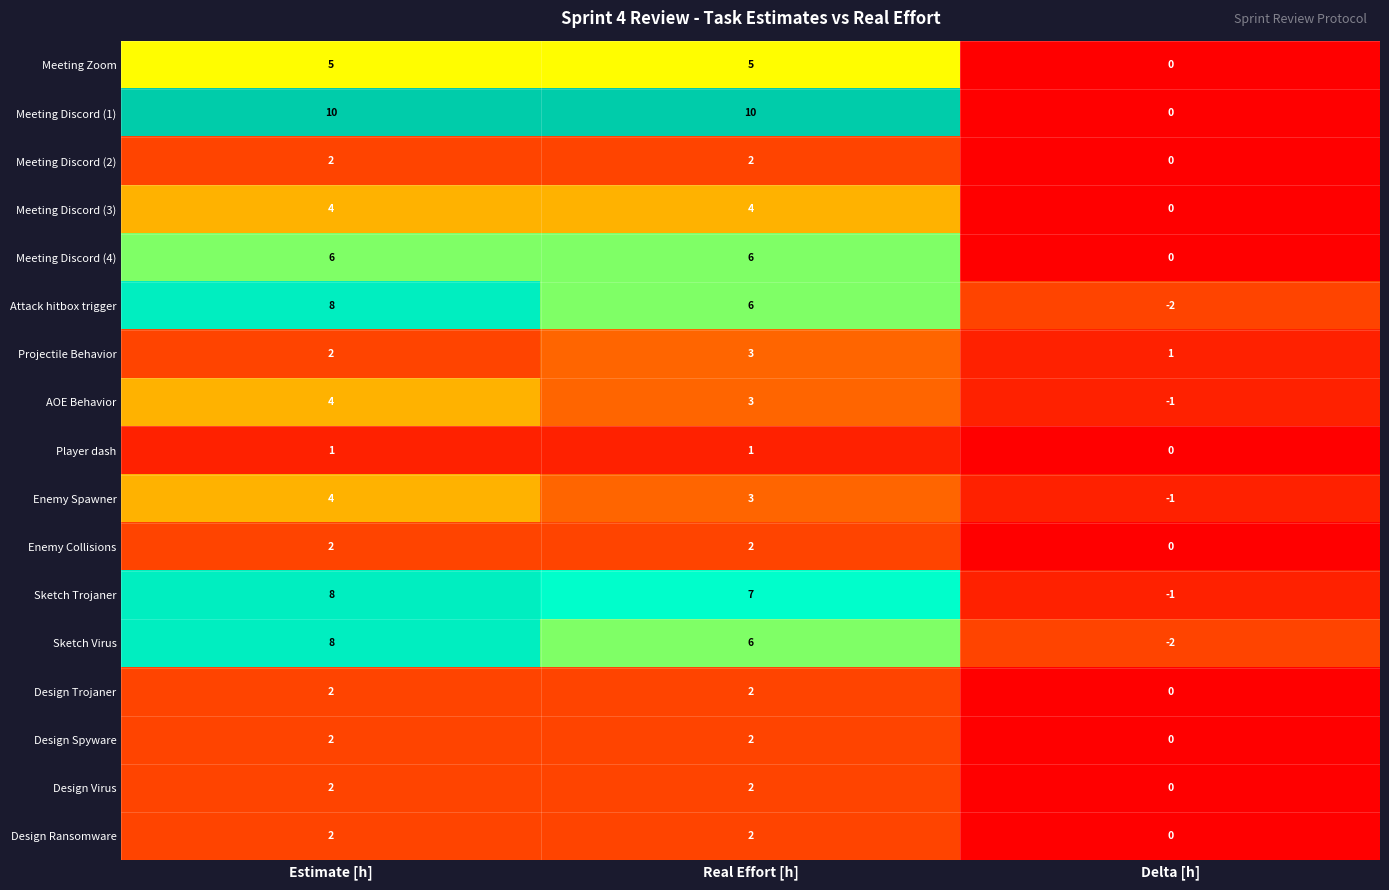

Is it true that Enemy Collisions equals 3 at Real Effort [h]?

False